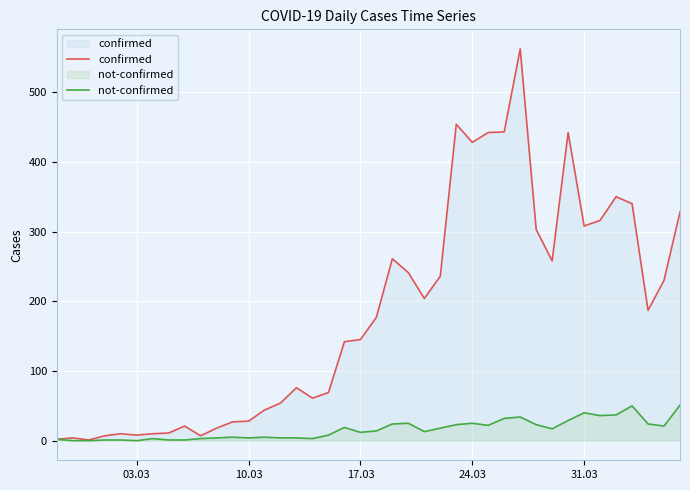

What is the difference between the second highest and second lowest values in the confirmed series?

452